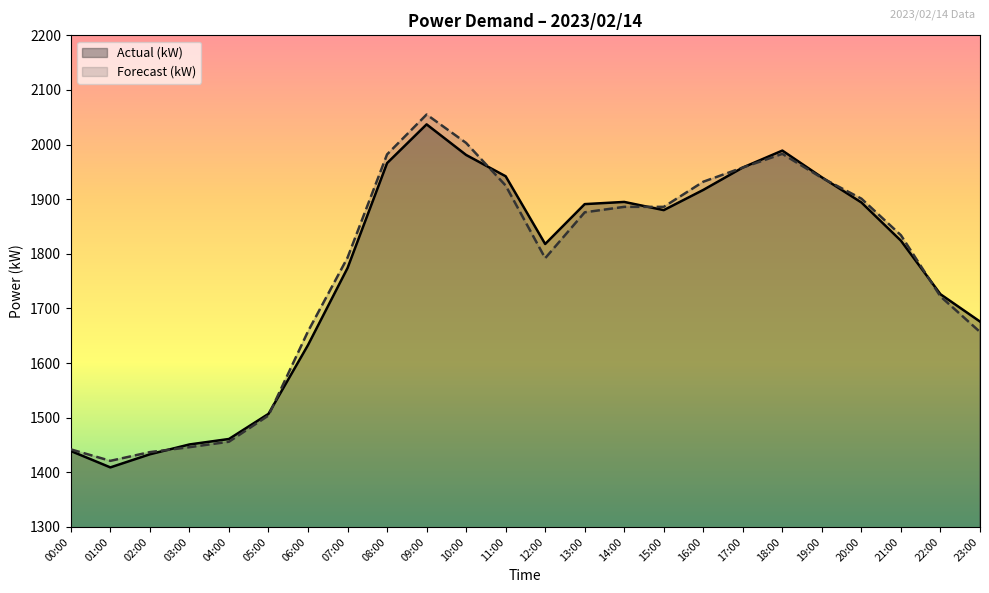

How many interior local peaks does the Forecast (kW) series have?

2